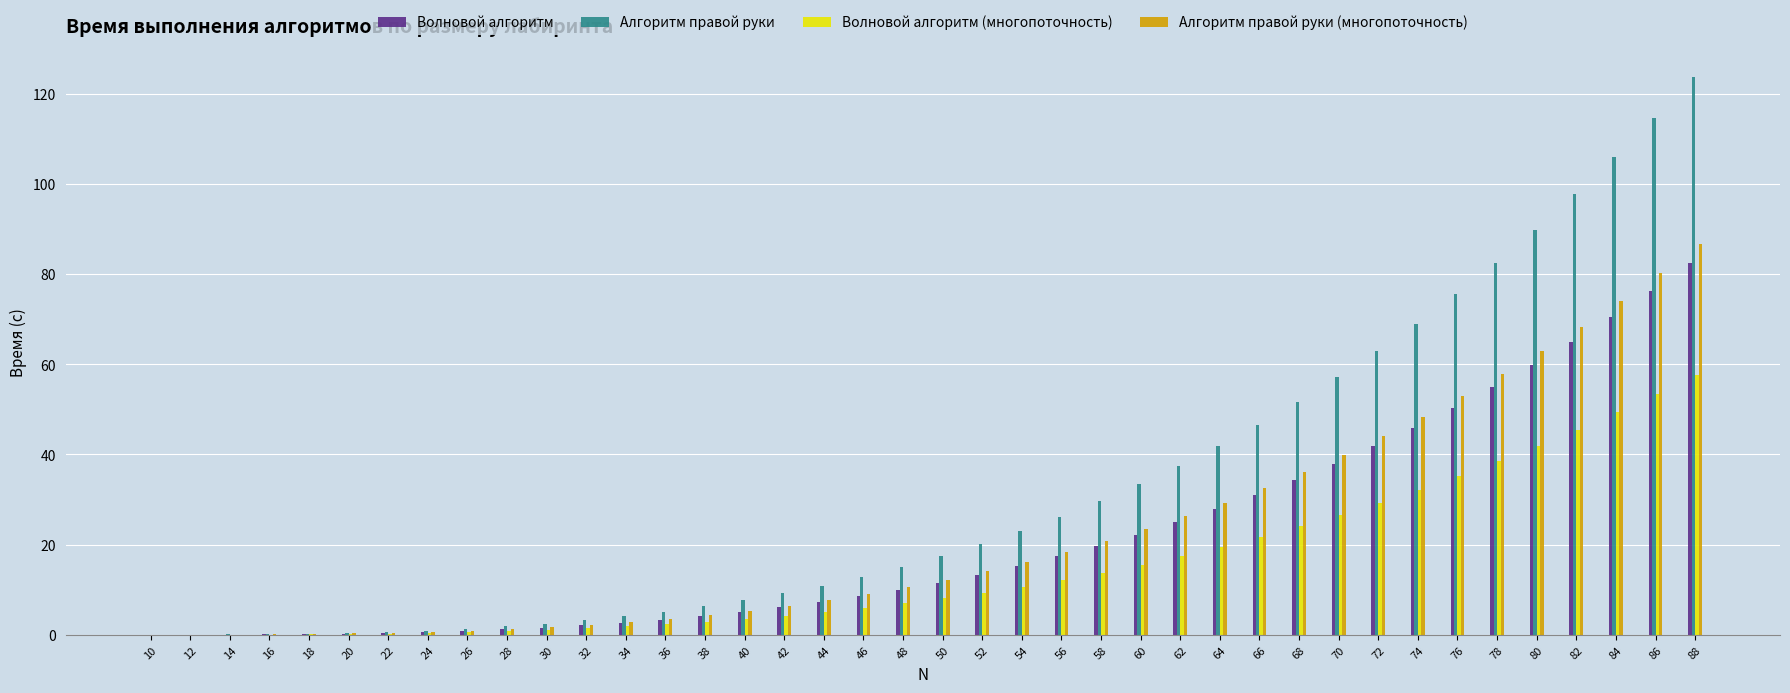

At which category is the sum across all series the highest?

88